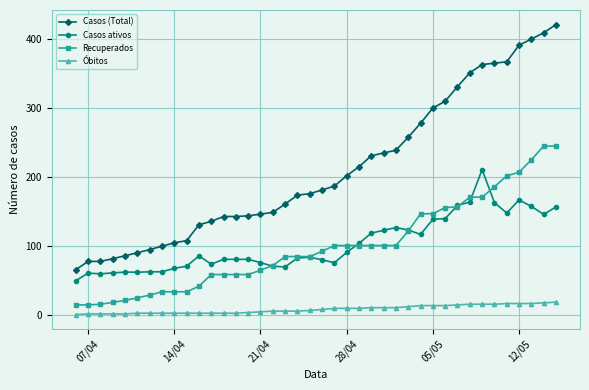

True or false: Casos ativos and Óbitos intersect in this chart.

False